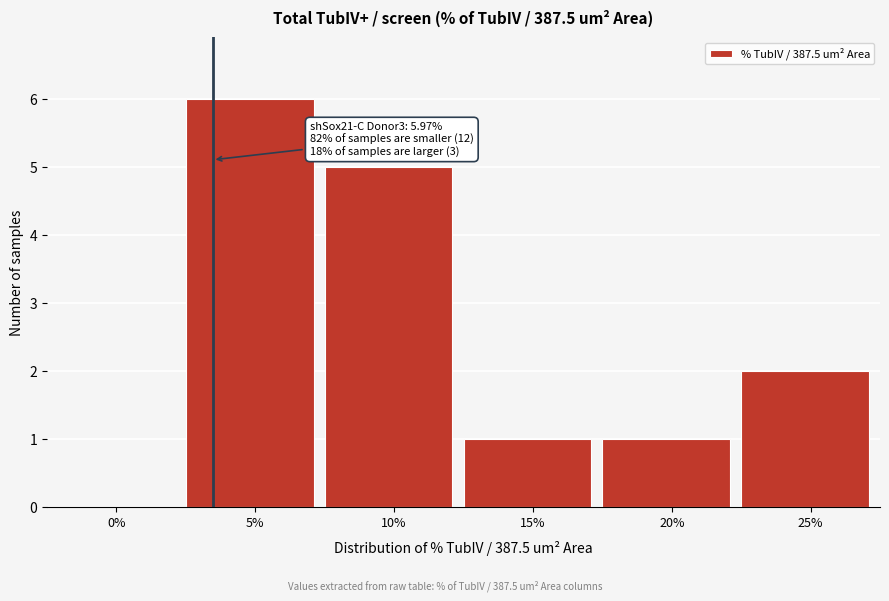

Reading left to right, list all the values displayed in this chart.

0%=0	5%=6	10%=5	15%=1	20%=1	25%=2